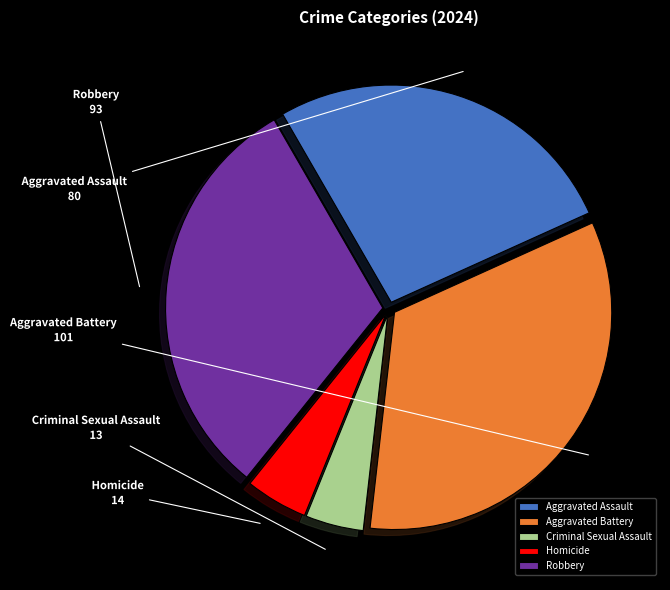

Which category has the biggest portion of the pie?

Aggravated Battery